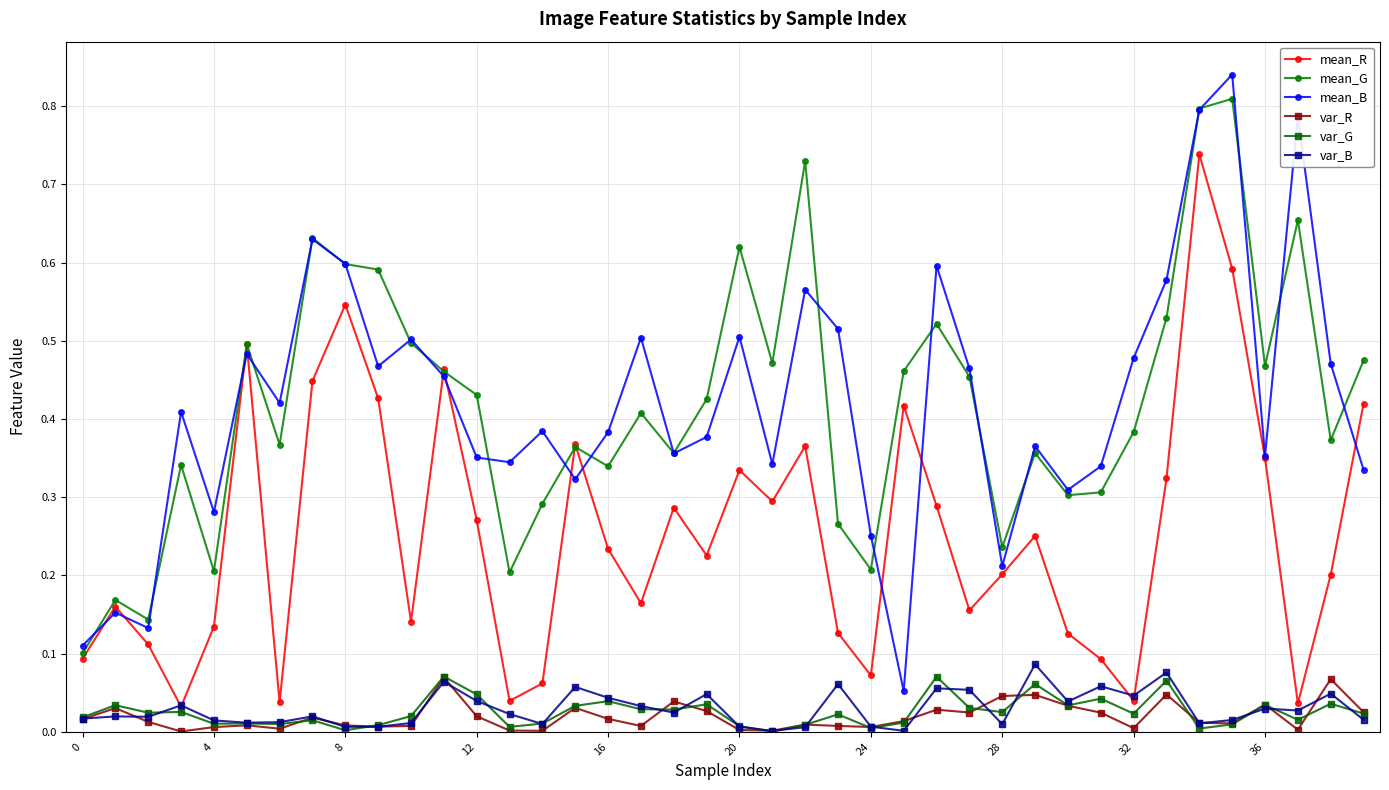

Which series has the largest range (max minus min)?

mean_B